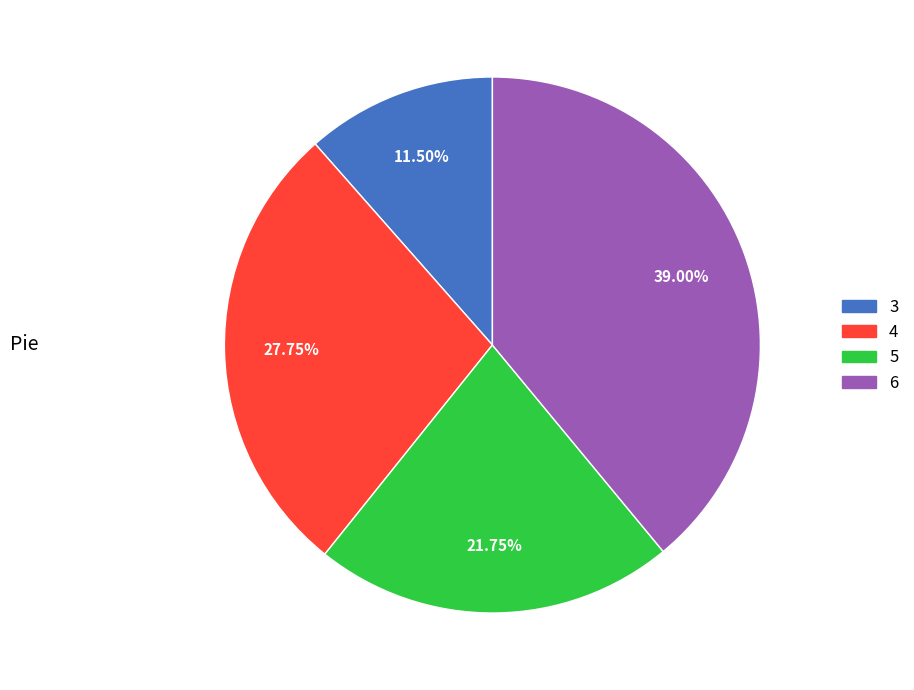

To the nearest percent, what is the average slice percentage?

25%